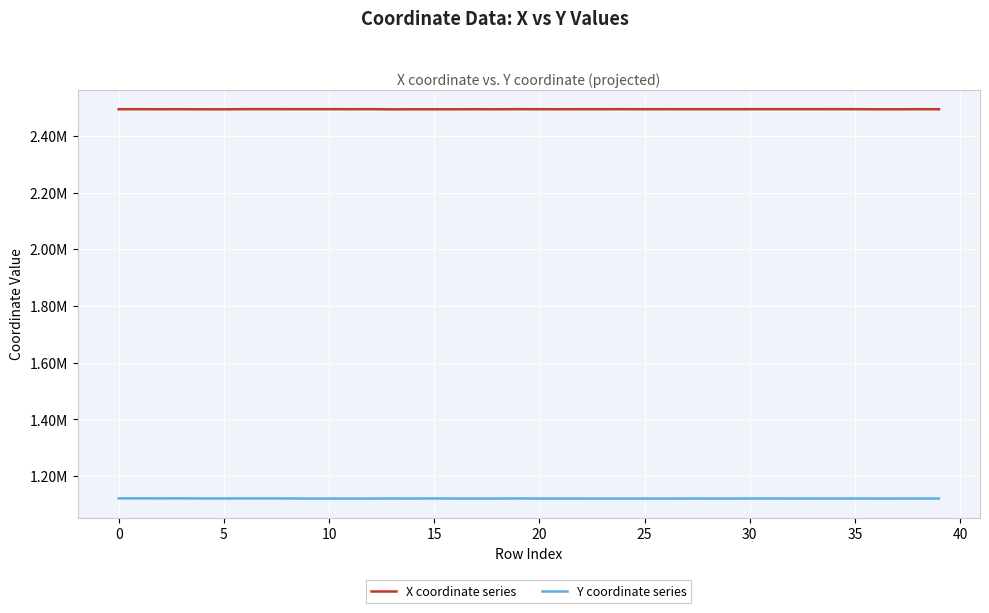

What is the difference between the maximum and second lowest values in the Y coordinate series series?

780.6